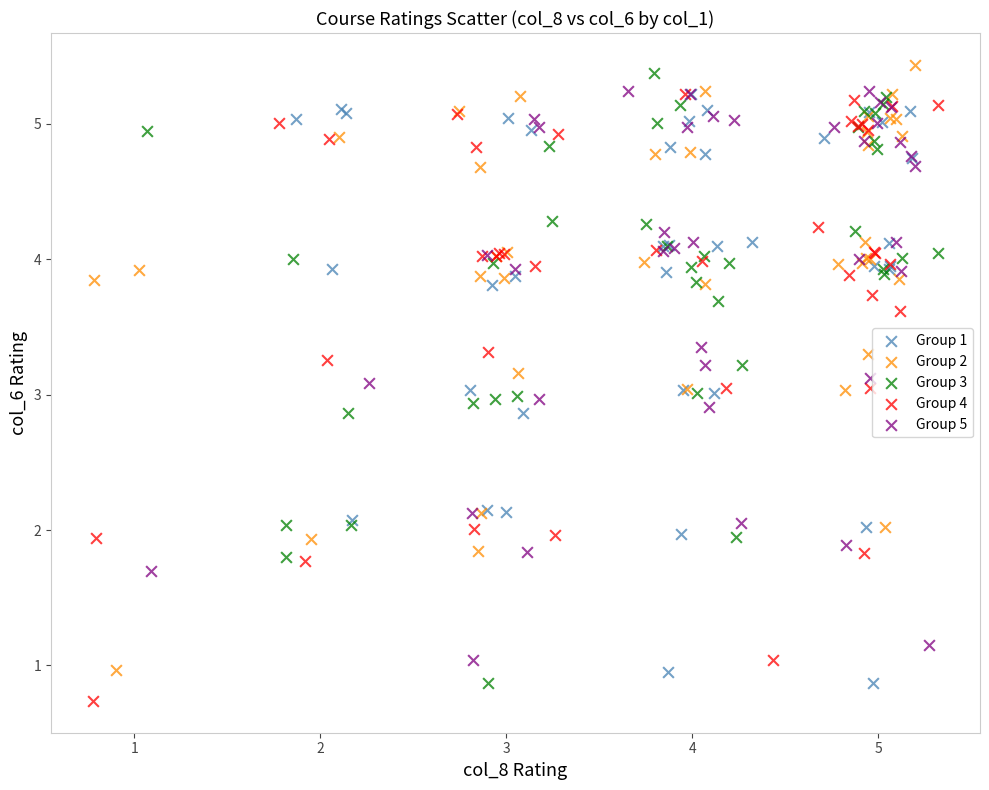

What are all the series names shown in the legend?

Group 1, Group 2, Group 3, Group 4, Group 5